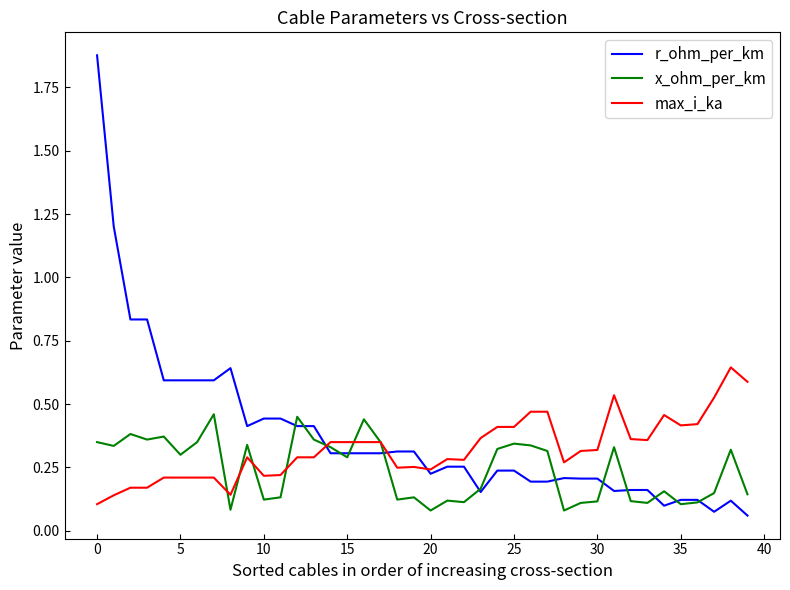

List the series in order of their peak value, highest first.

r_ohm_per_km, max_i_ka, x_ohm_per_km